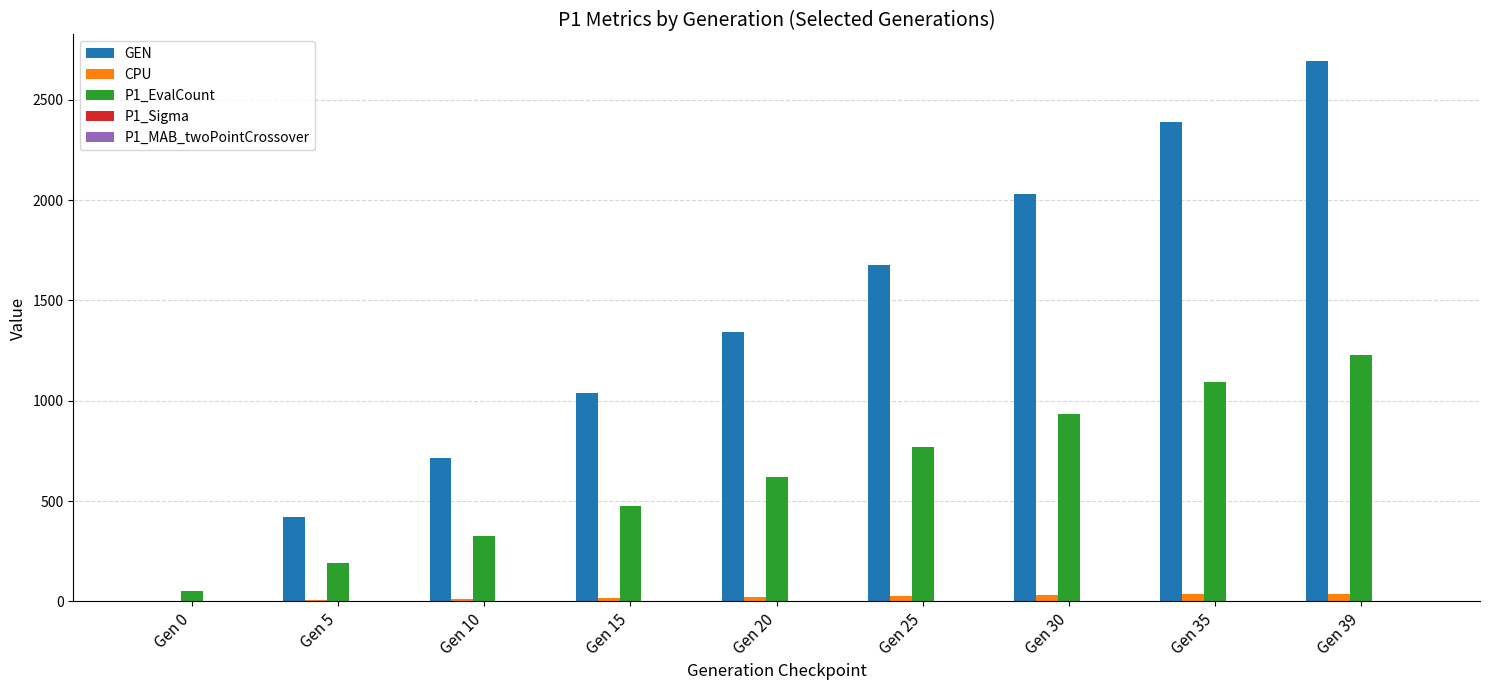

Are the bars grouped side by side (vs. stacked)?

Yes